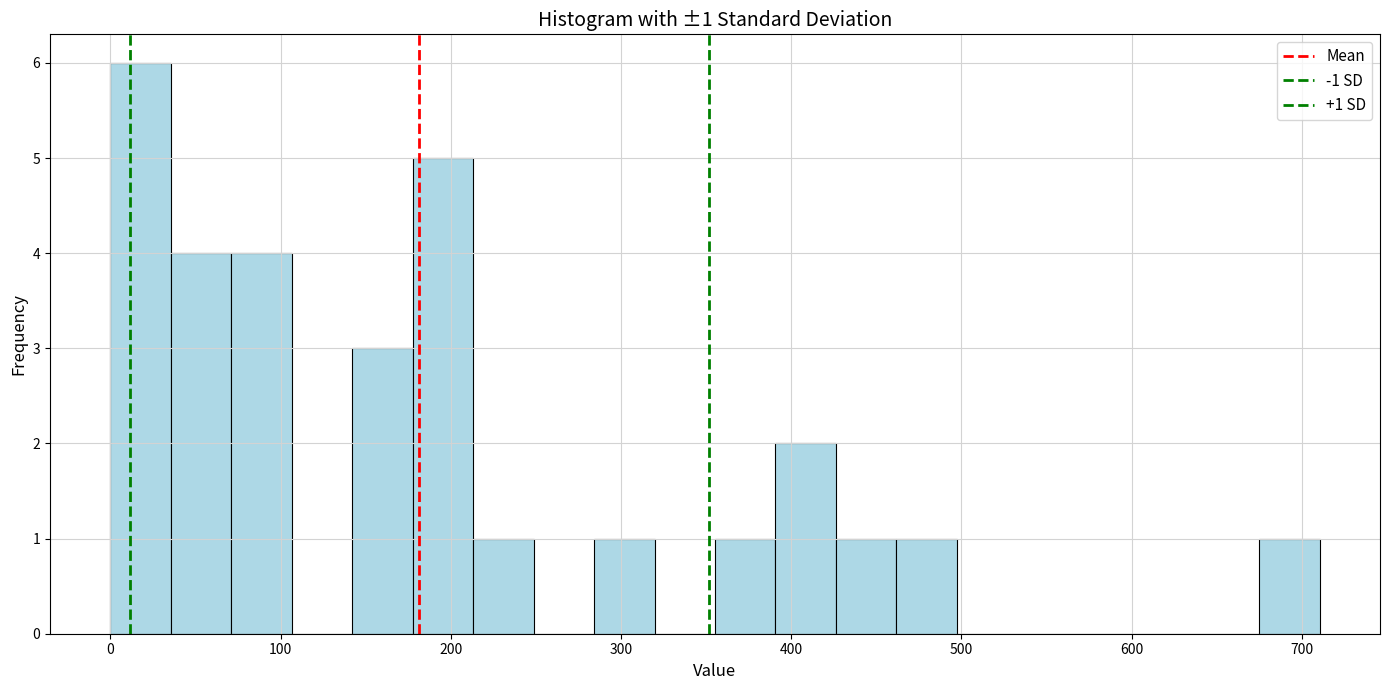

Read against the x-axis, roughly where is the centre of the tallest bar?

20